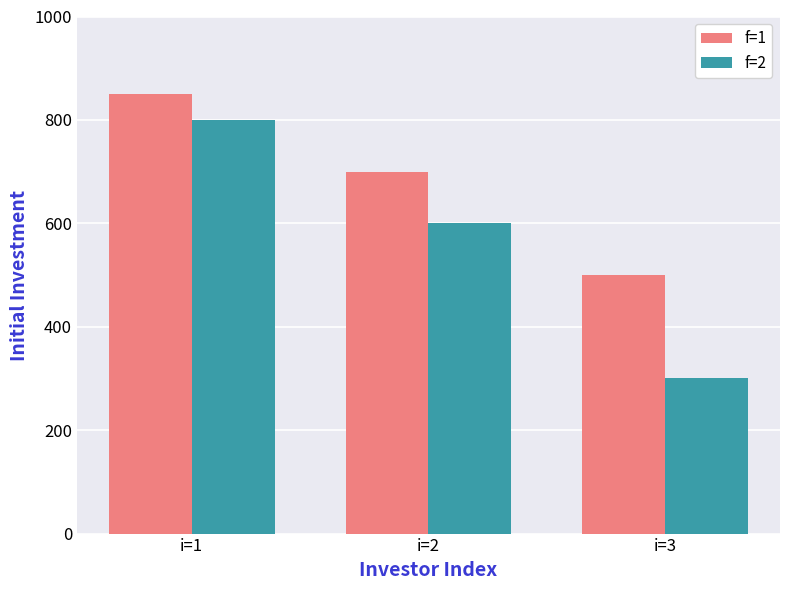

How many bars are there in total?

6